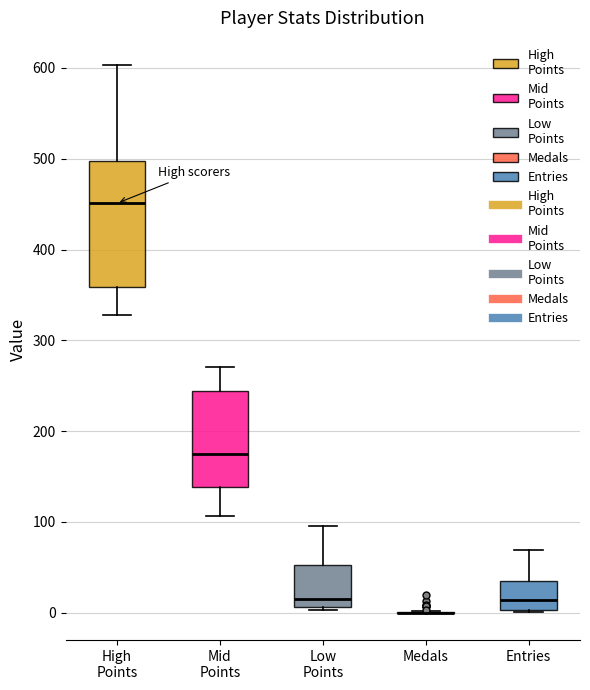

Reading left to right, transcribe this box plot: for each box, give where its median line is, the range the box spans, and where its two whiskers end, as read against the y-axis. The values are not printed on the chart, so give them approximately, as read against the axis.

High Points: median 450, box 360 to 500, whiskers 330 to 600
Mid Points: median 180, box 140 to 240, whiskers 110 to 270
Low Points: median 20, box 10 to 50, whiskers 0 to 100
Medals: box collapsed to a line at 0, whiskers 0 to 0
Entries: median 10, box 0 to 40, whiskers 0 to 70